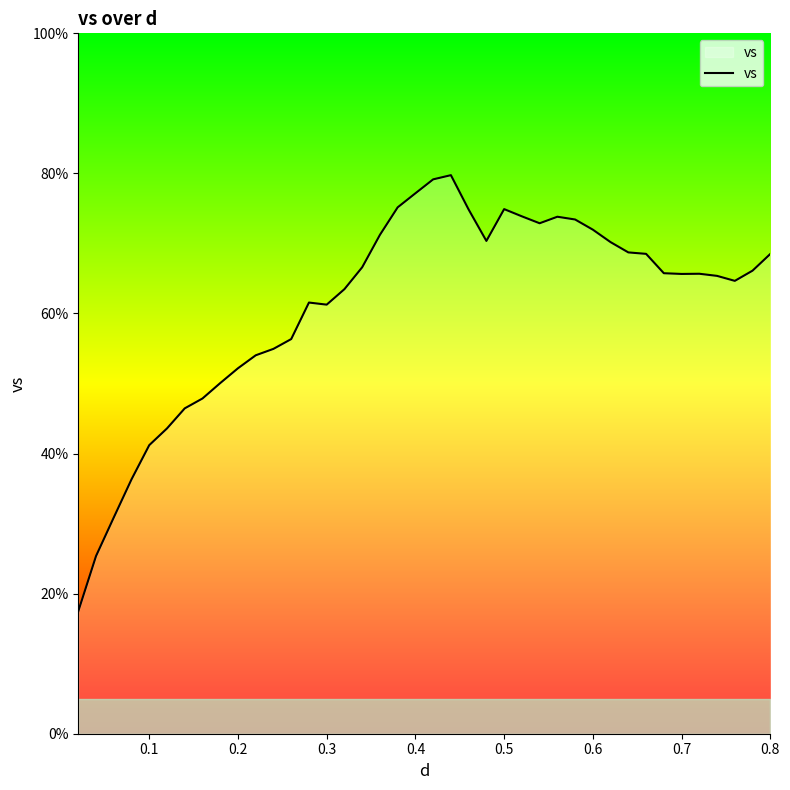

What is the minimum value shown in the chart?

17.5